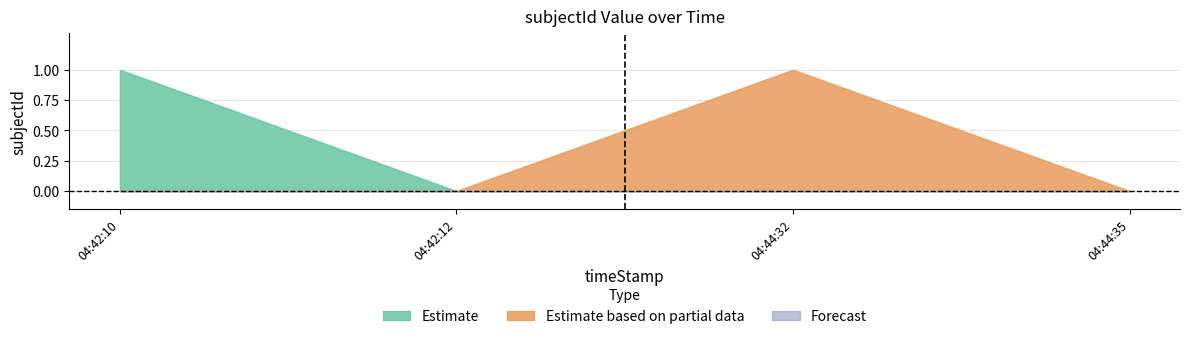

What position from the left is 04:44:32?

3